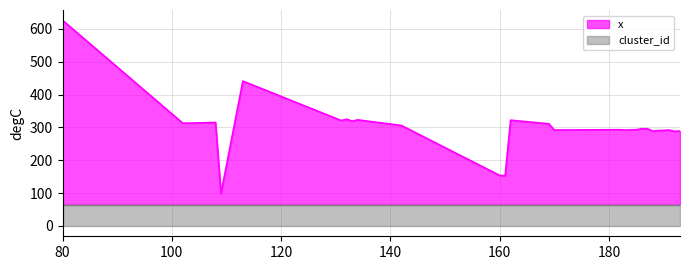

List the labels in order of value, smallest first.

109, 161, 160, 192, 188, 193, 170, 183, 191, 182, 185, 186, 187, 142, 169, 102, 103, 108, 133, 131, 162, 134, 132, 113, 80